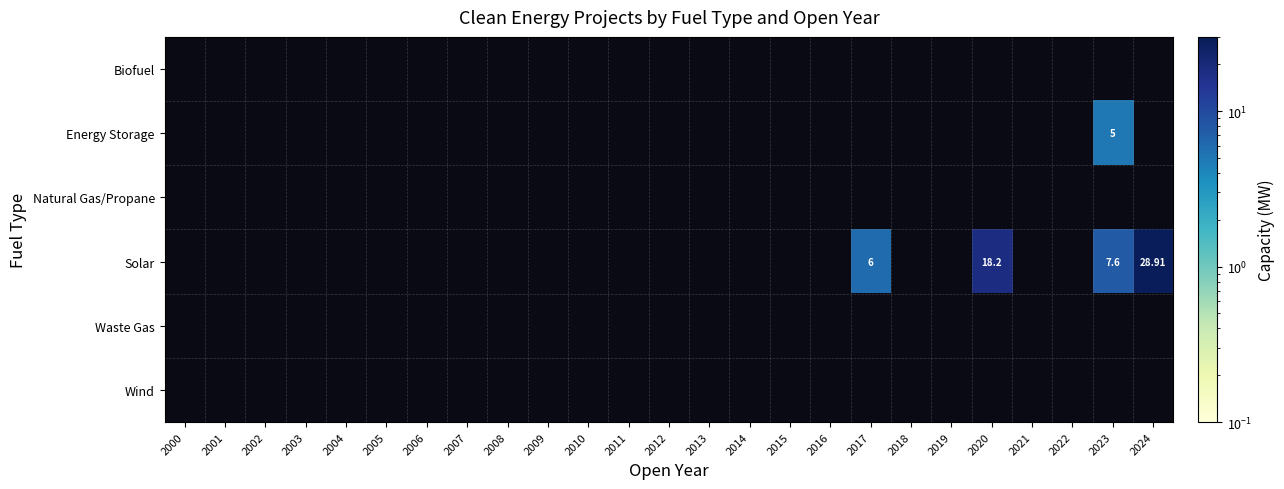

What is the greatest value displayed?

28.9